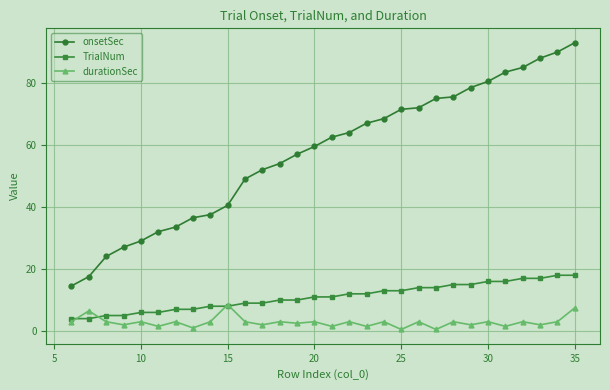

List the series in order of their peak value, lowest first.

durationSec, TrialNum, onsetSec